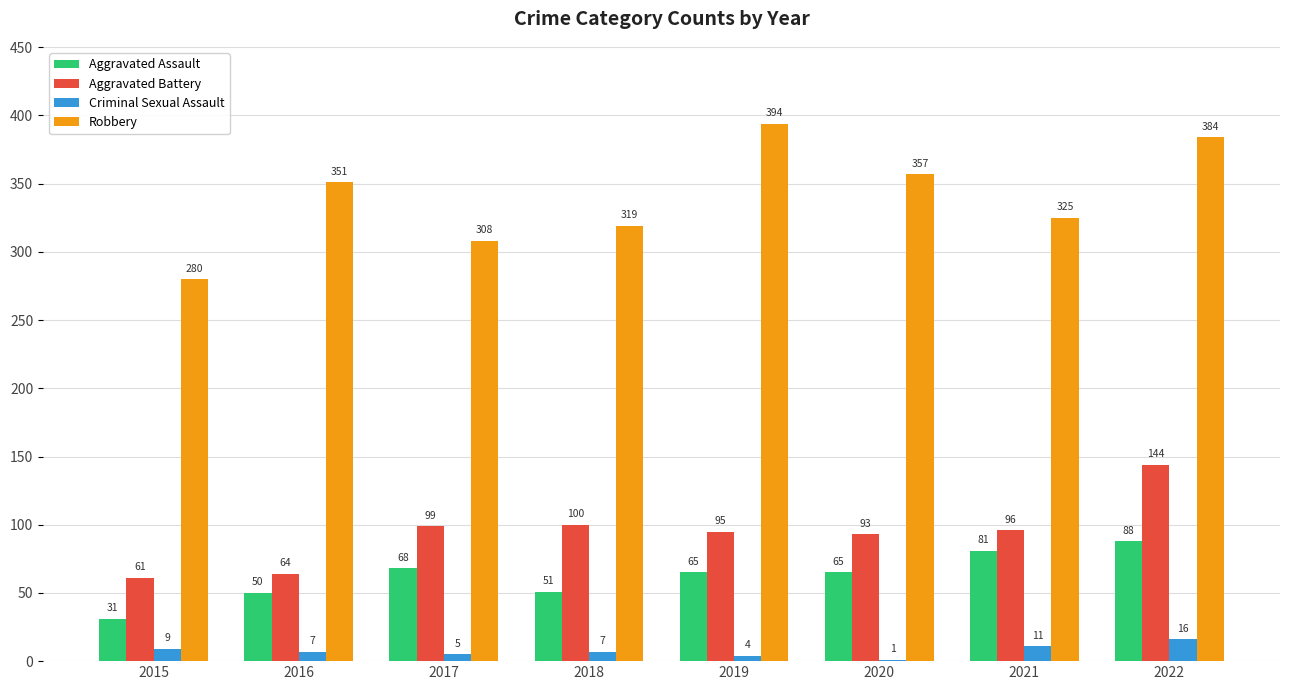

Reading left to right, list all the values displayed in this chart.

Aggravated Assault: 31	50	68	51	65	65	81	88
Aggravated Battery: 61	64	99	100	95	93	96	144
Criminal Sexual Assault: 9	7	5	7	4	1	11	16
Robbery: 280	351	308	319	394	357	325	384